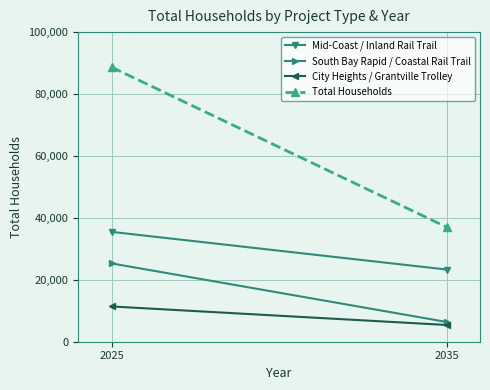

Between 2025 and 2035, which series saw the biggest shift?

Total Households